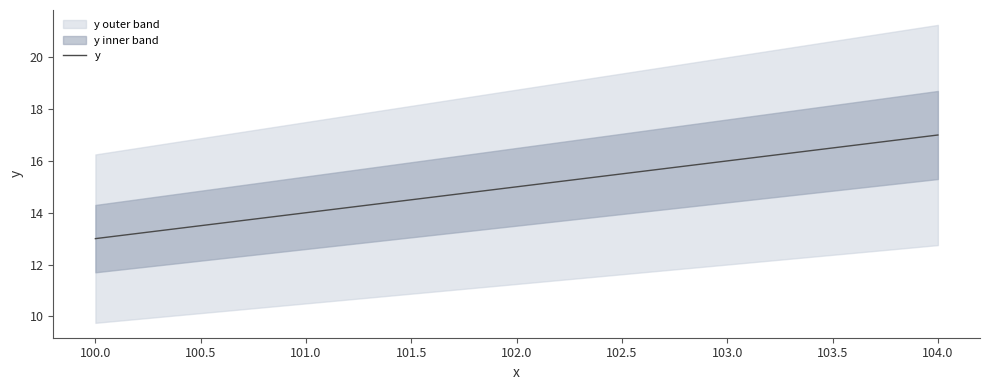

What is the greatest value displayed?

17